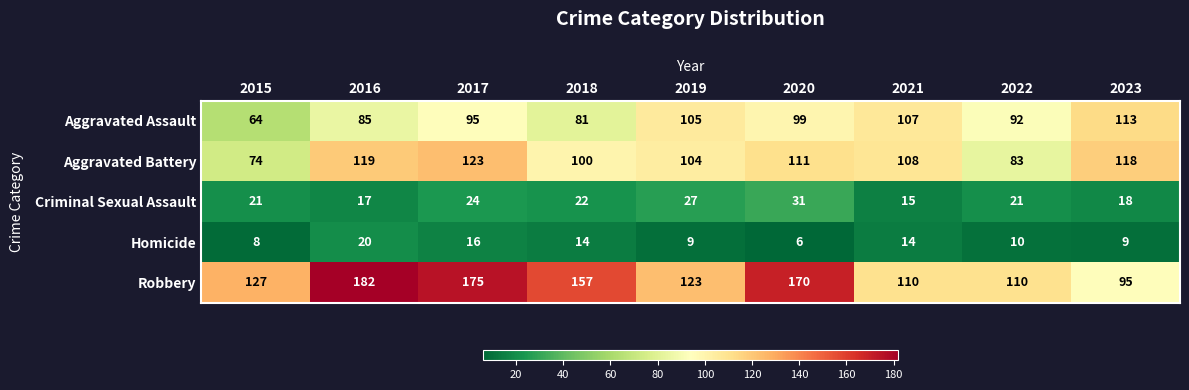

What is the difference between the highest and lowest values at 2015?

119